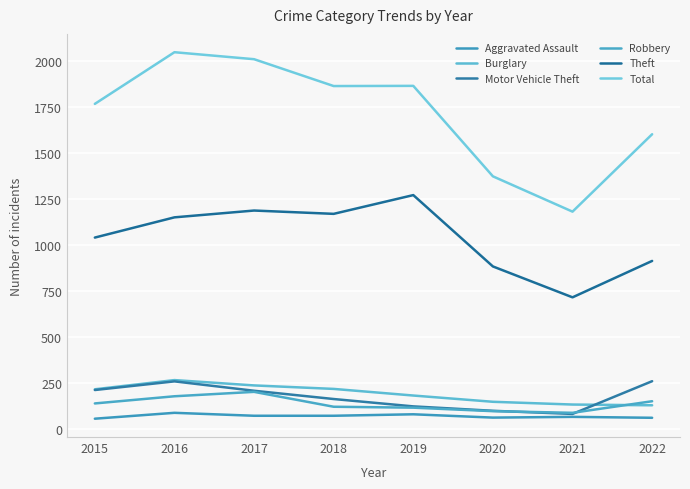

The value of Total at 2018 is 633. True or false?

False